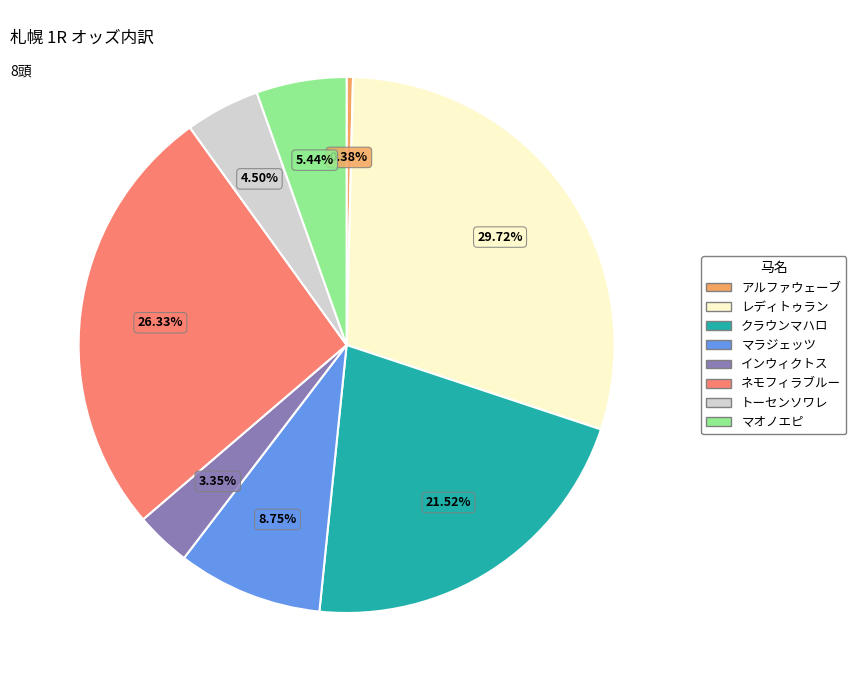

Does クラウンマハロ represent more than half of the total?

No